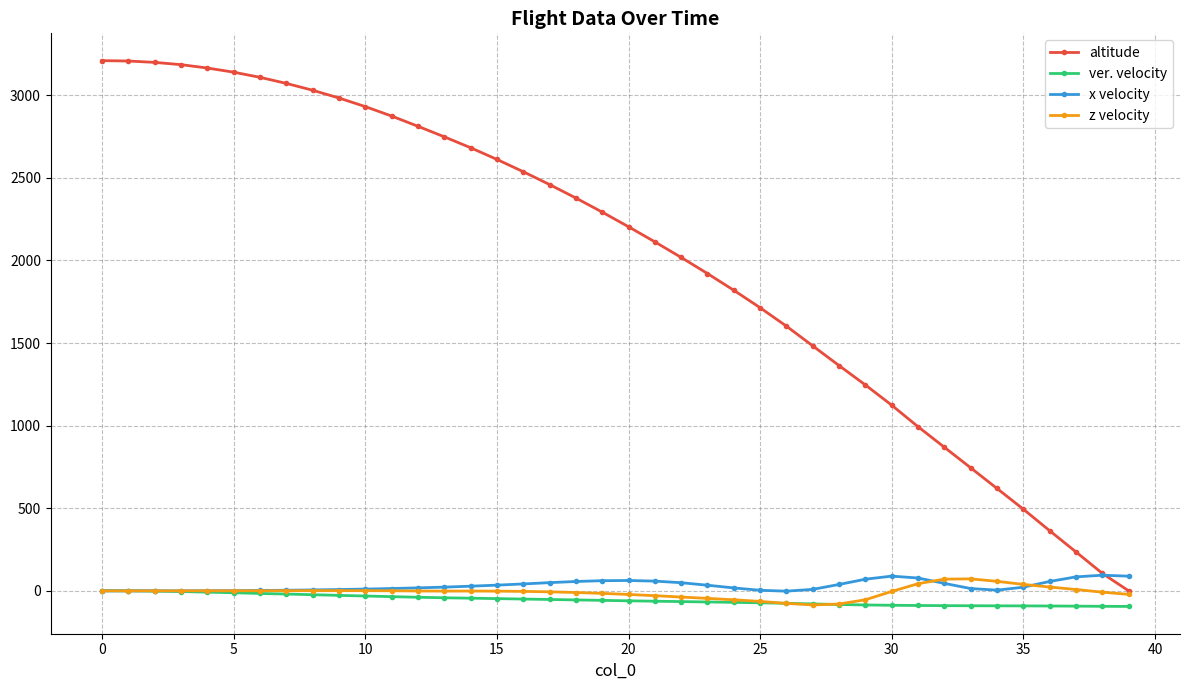

How many lines are shown in the chart?

4